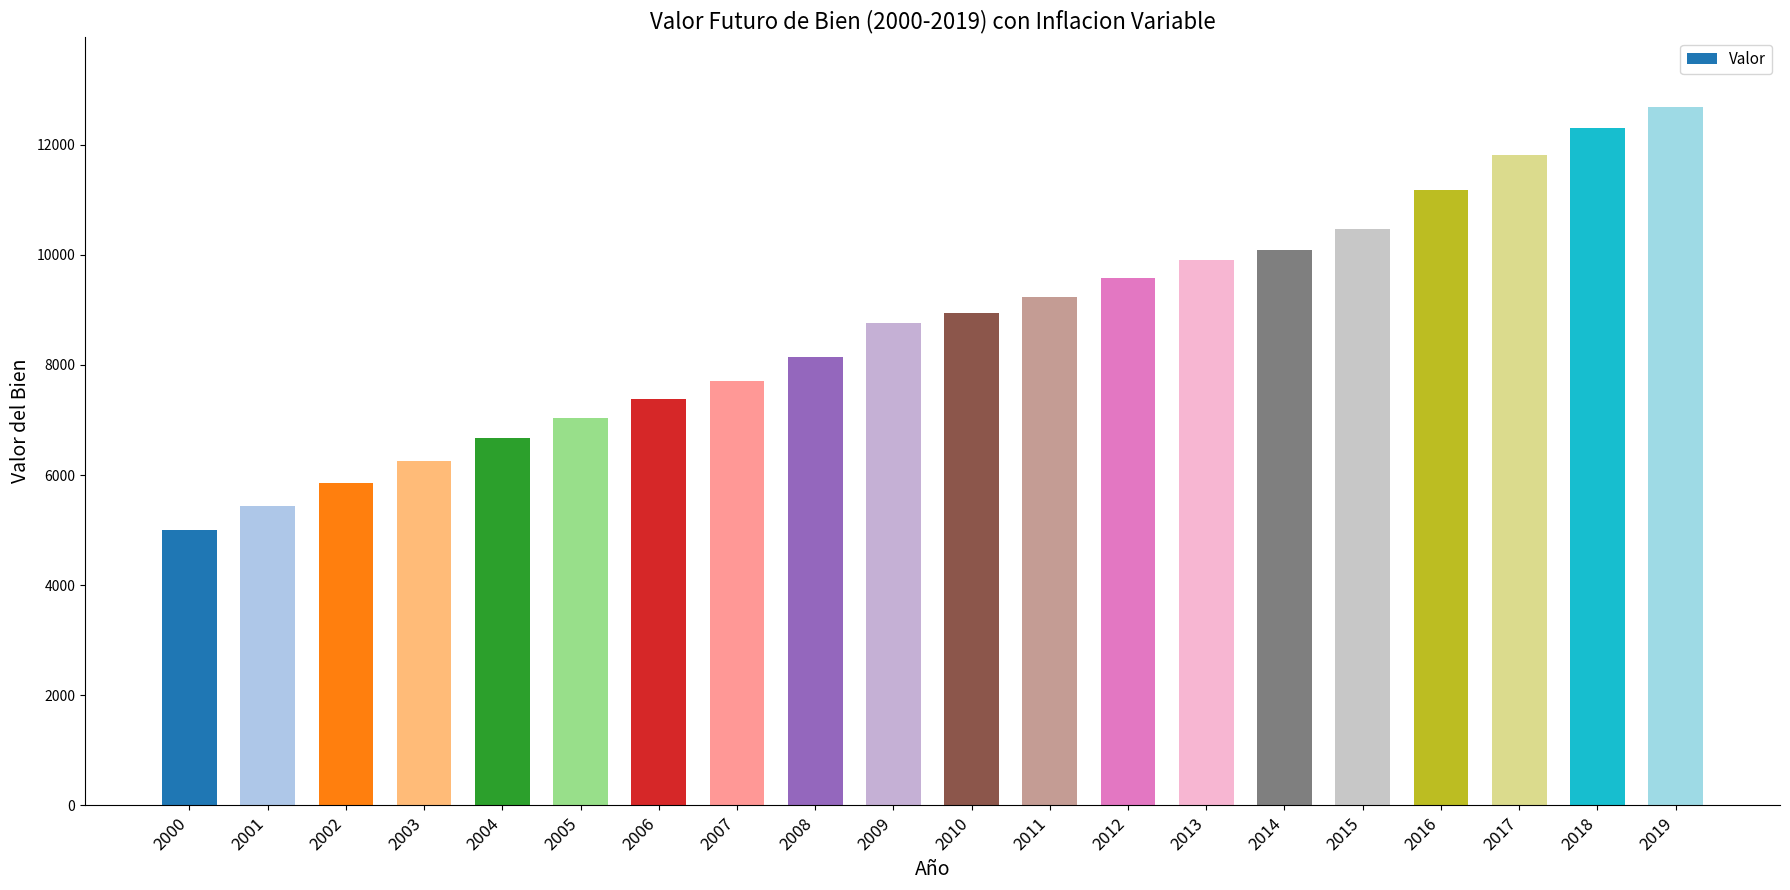

At which category does the chart reach its minimum across all series?

2000